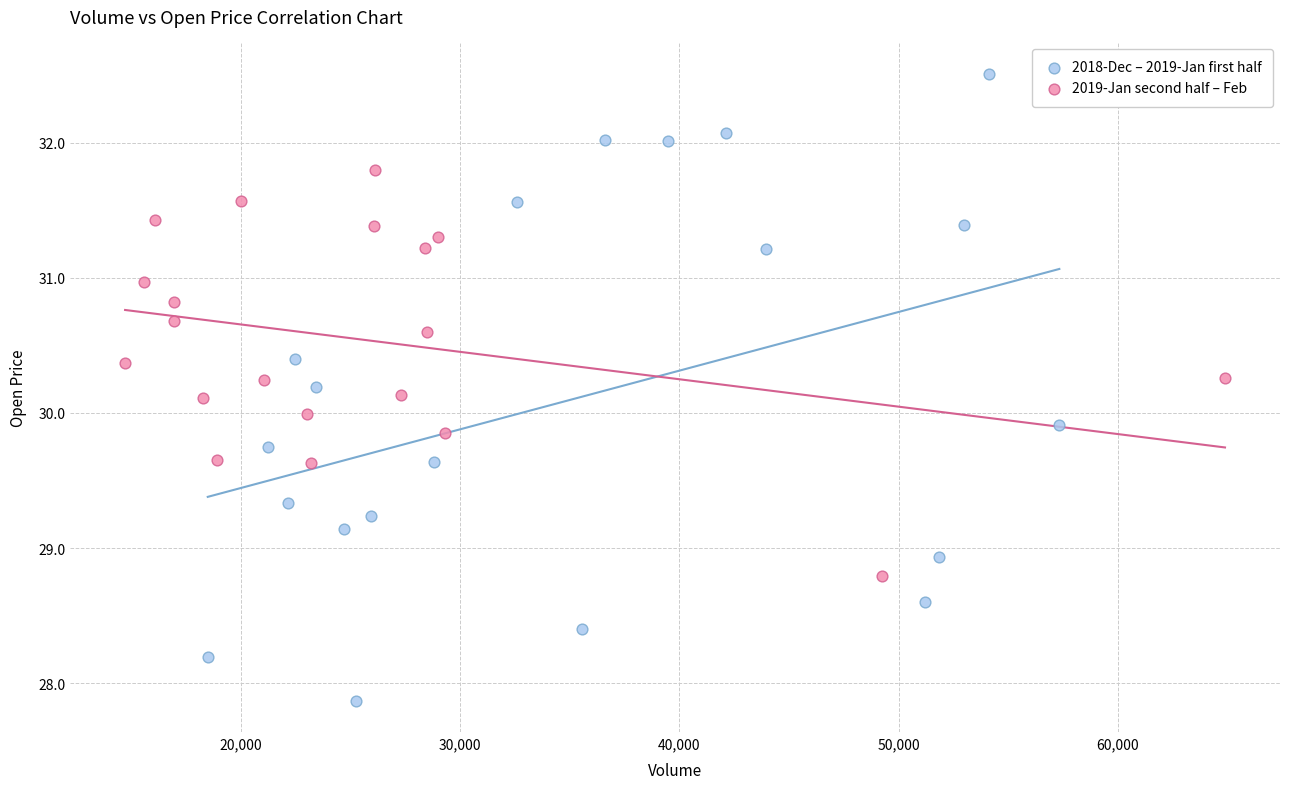

Which series contains the highest Y value?

2018-Dec – 2019-Jan first half